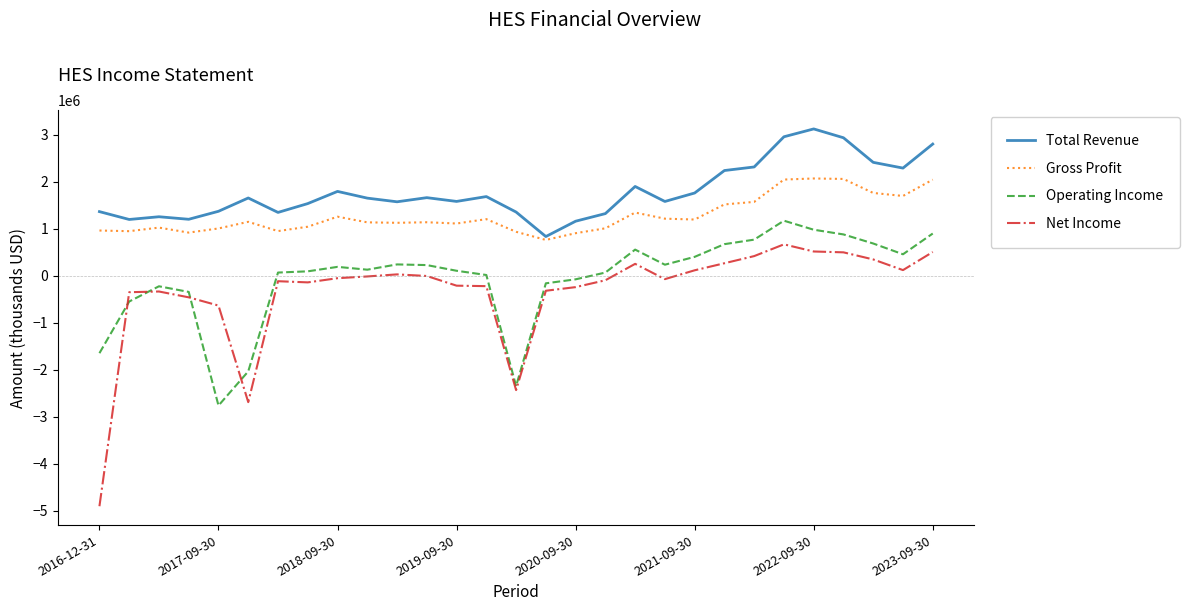

List the series in order of their peak value, highest first.

Total Revenue, Gross Profit, Operating Income, Net Income